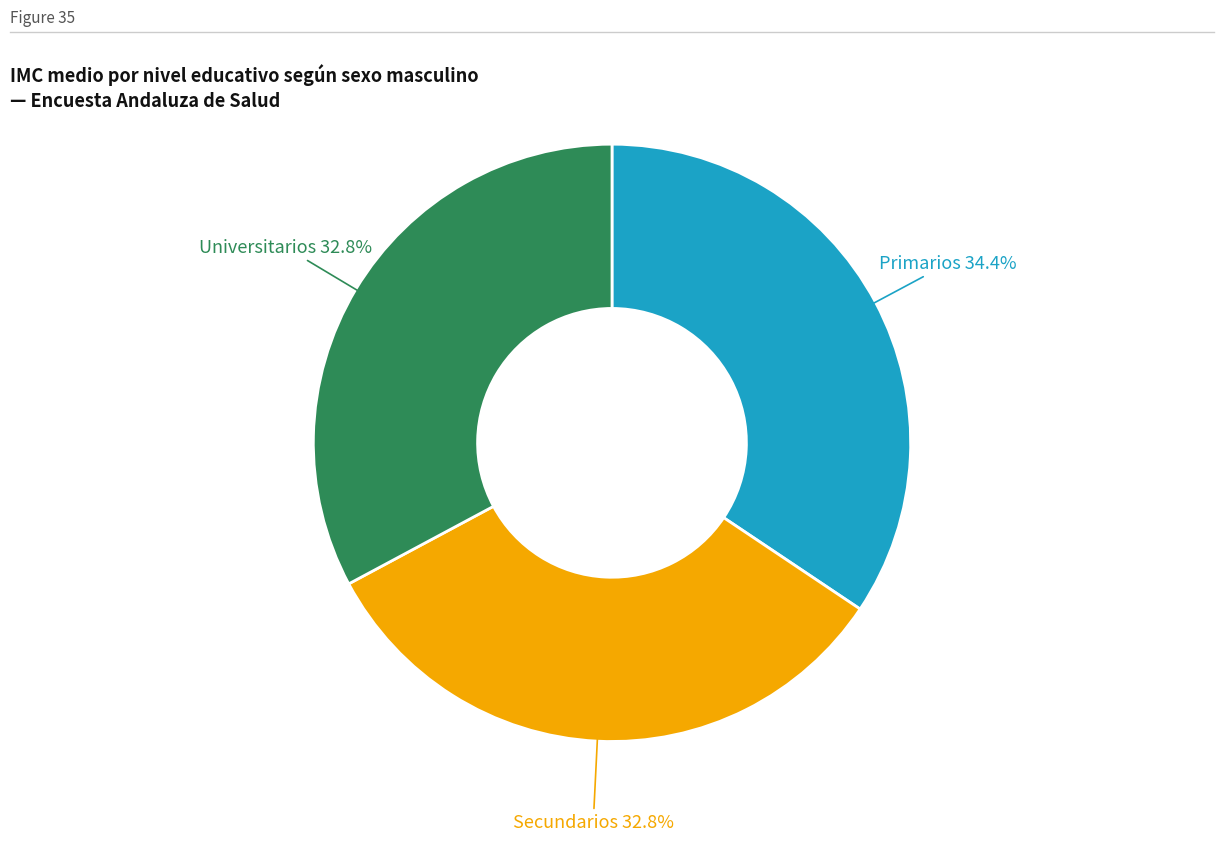

Is there a majority slice in this chart?

No